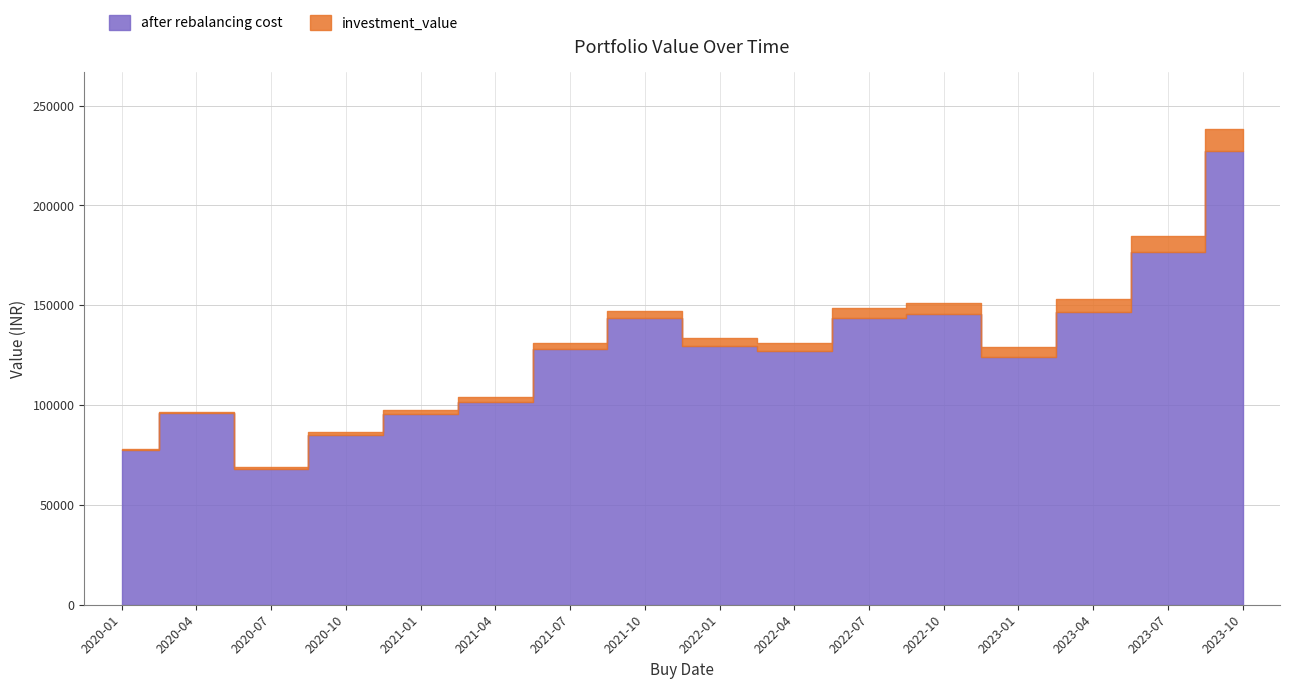

True or false: after rebalancing cost and investment_value cross at least once.

False